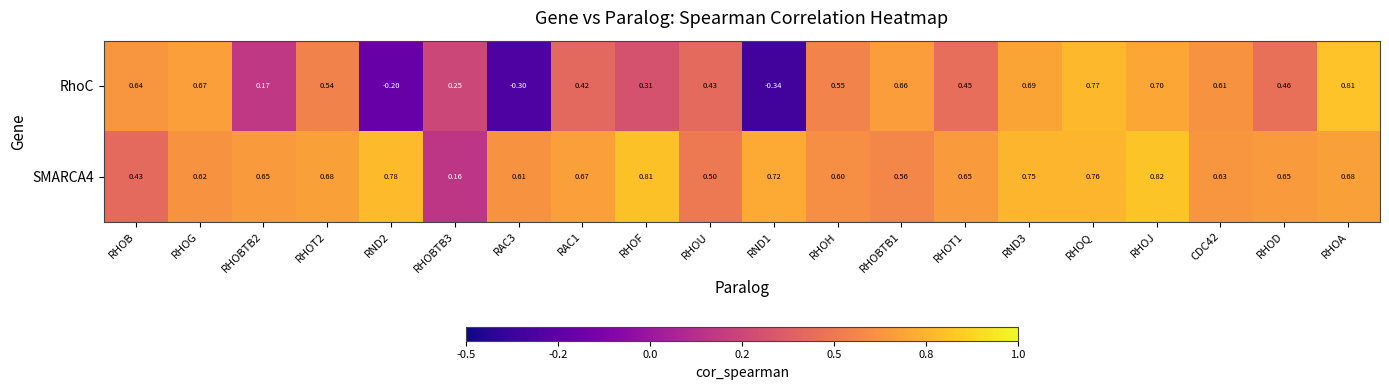

Which series has the widest spread of values?

RhoC